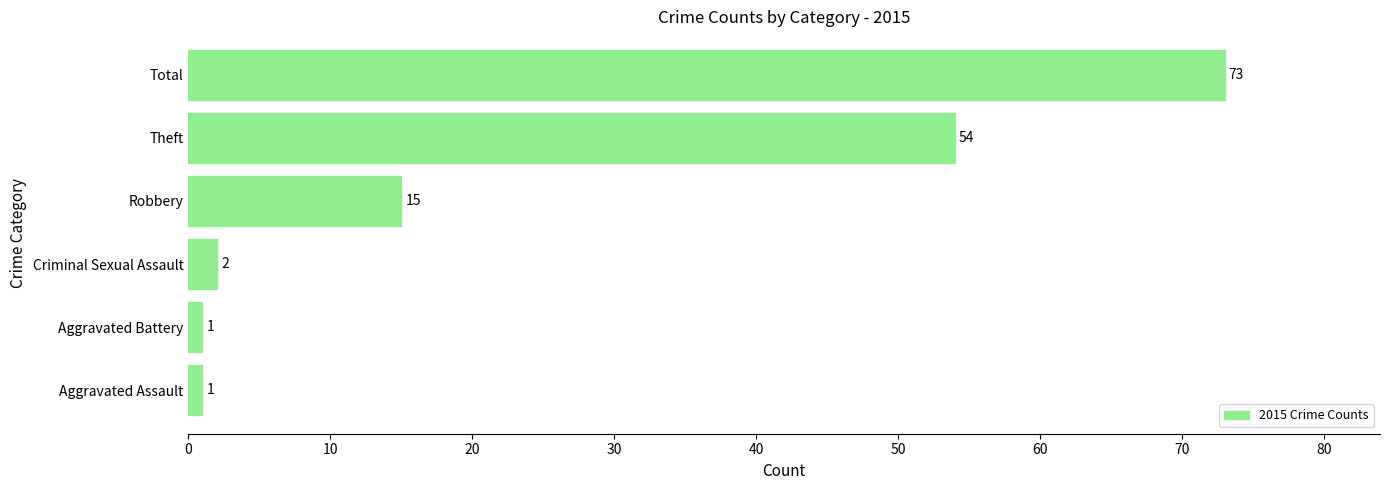

At which label is the value closest to 37?

Theft